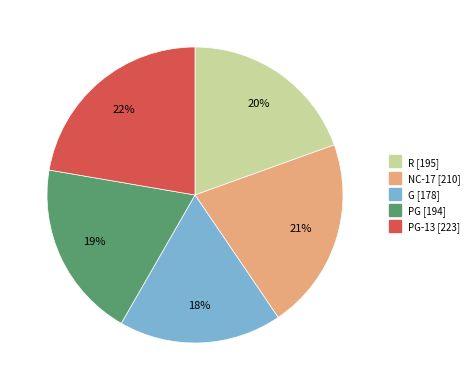

Is there any slice that represents more than half of the pie?

No